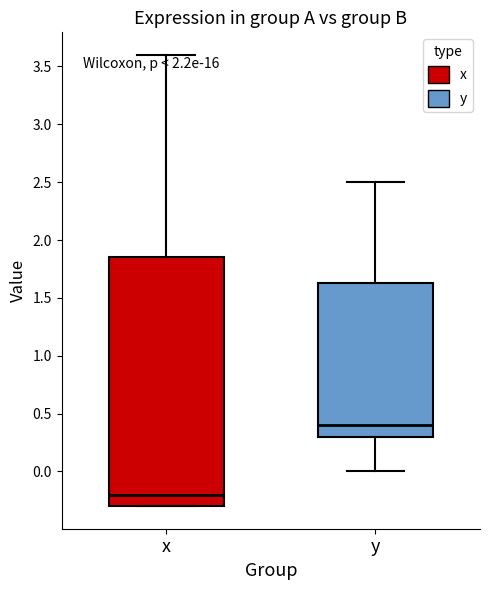

Which box has the highest median line?

y